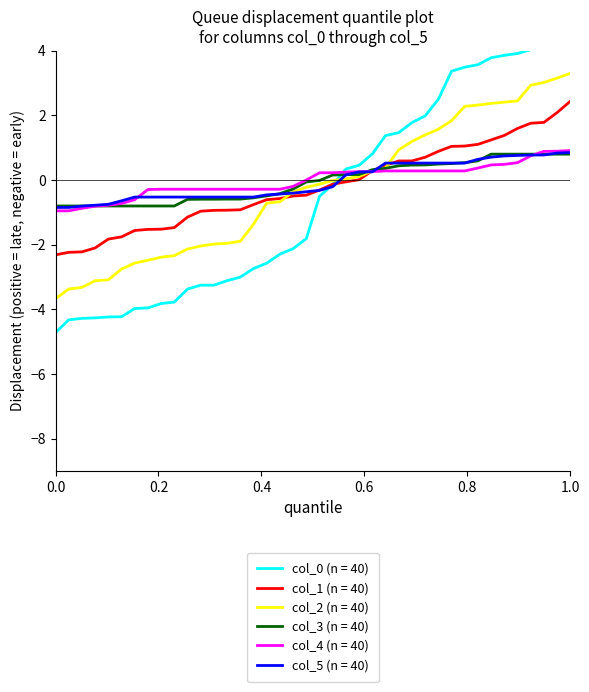

Count the number of categories in the chart.

40